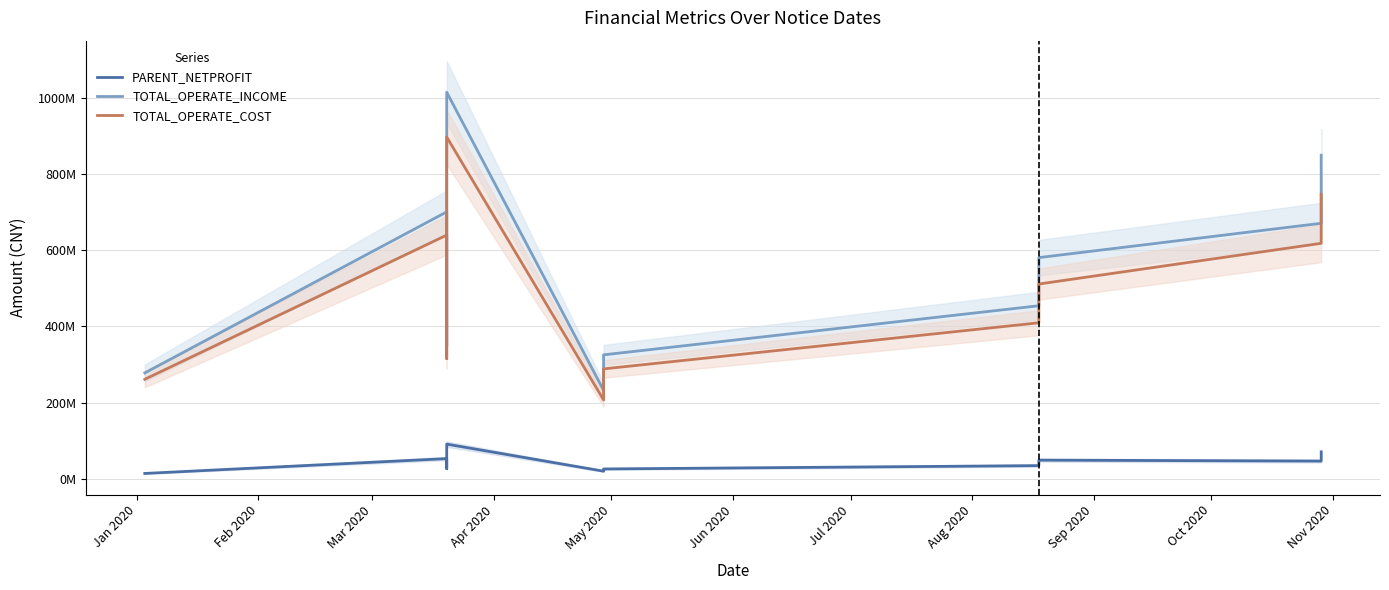

The TOTAL_OPERATE_COST series shows 207323673.6 at May 2020. True or false?

True